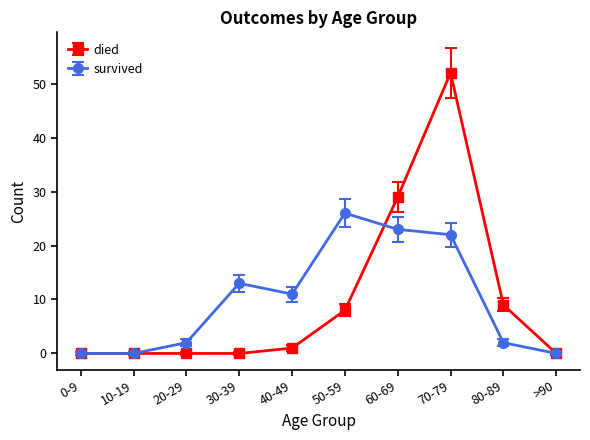

Between 10-19 and 60-69, which series saw the biggest shift?

died